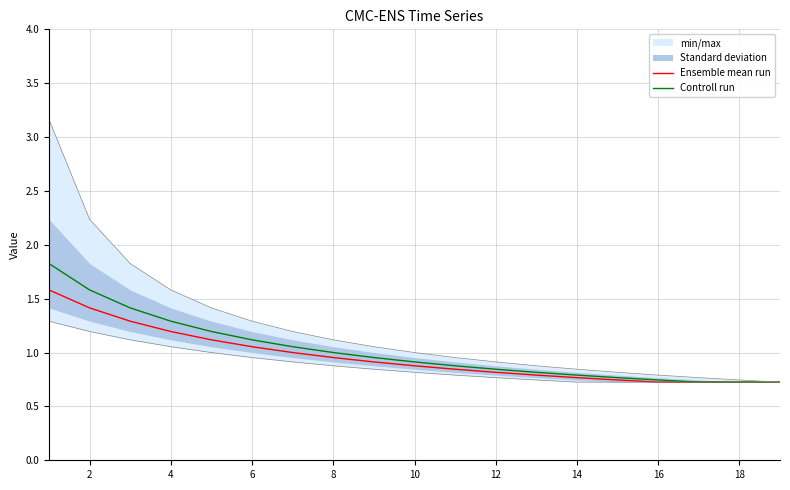

The value of Ensemble mean run at 8 is 0.6. True or false?

False